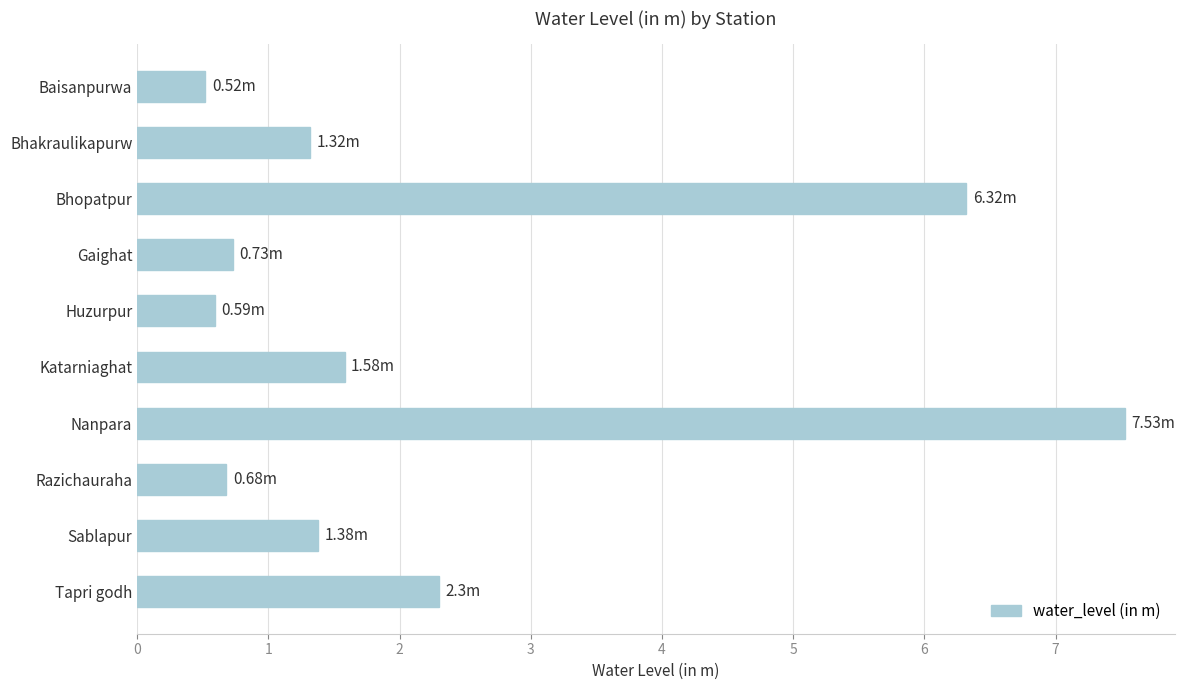

What is the sum of the values at Bhakraulikapurw and Tapri godh?

3.6